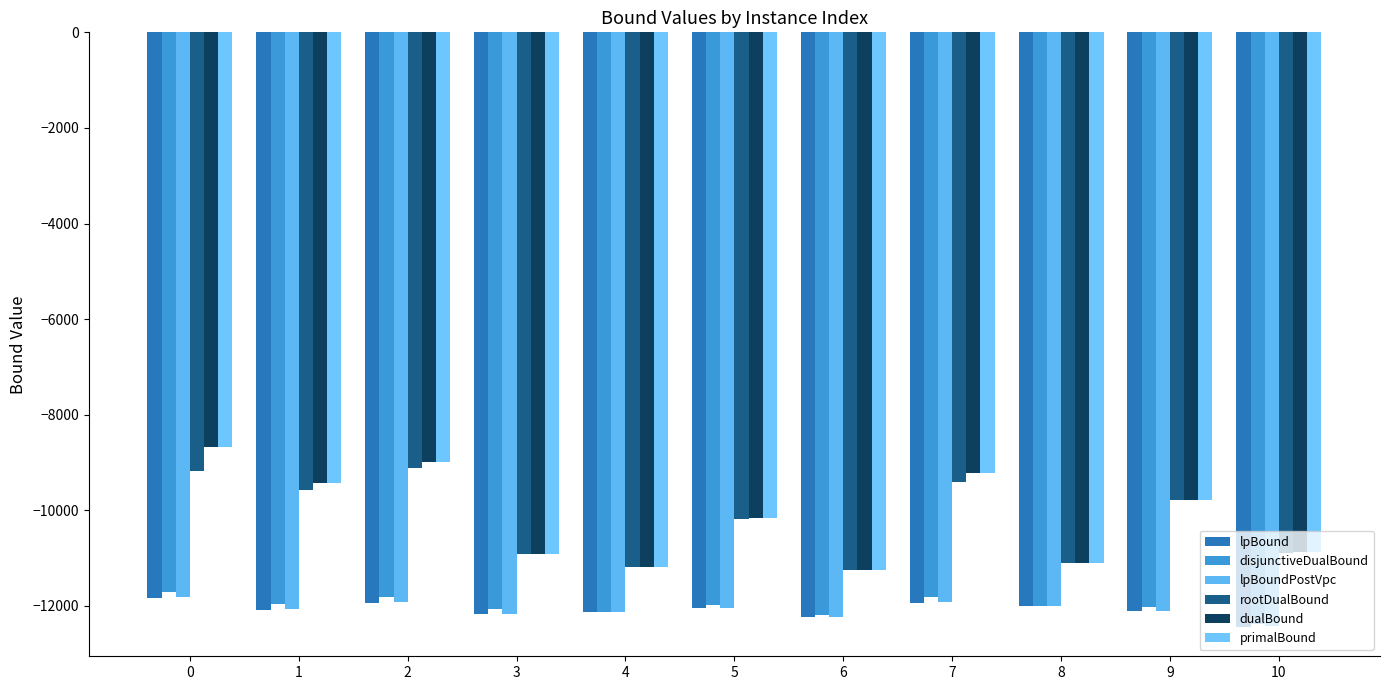

Is the value of lpBound at 1 greater than the value of lpBoundPostVpc at 2?

No